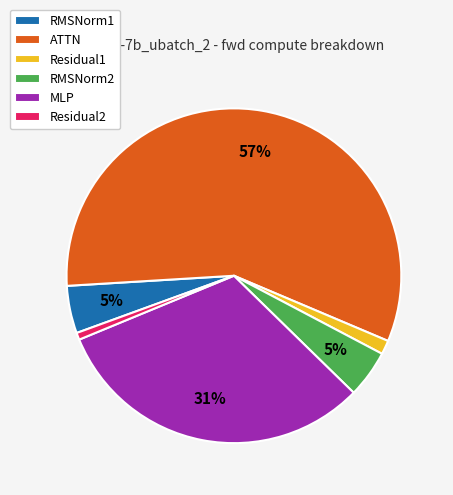

To the nearest percent, what is the average slice percentage?

17%